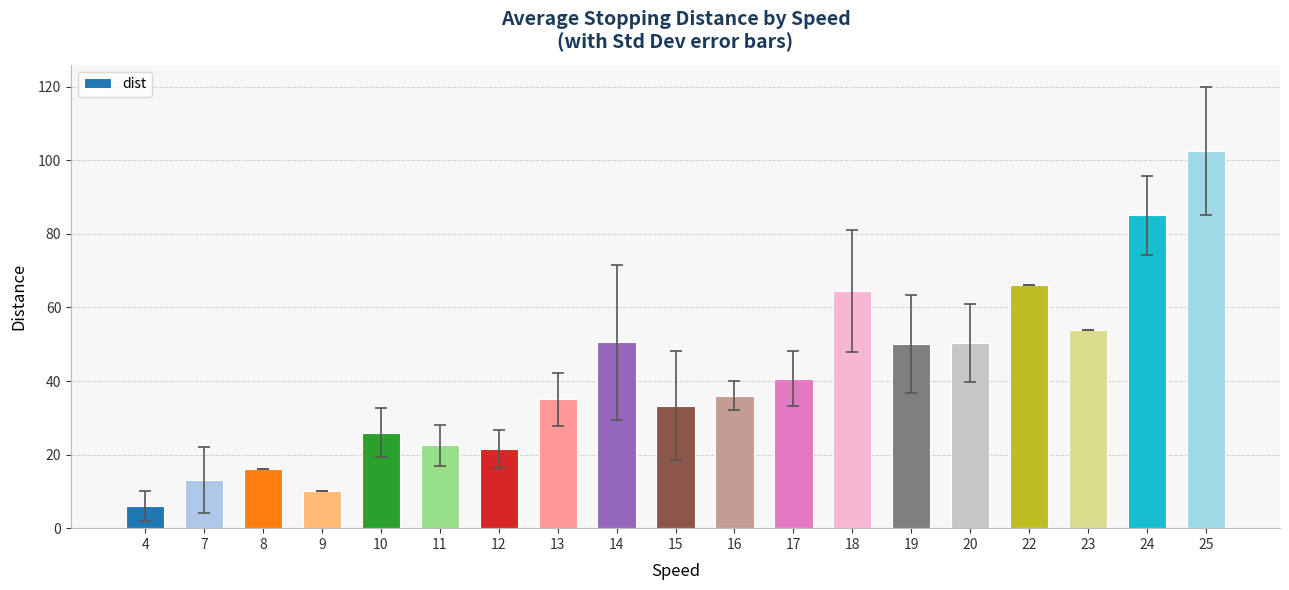

At which label is the value closest to 54?

23